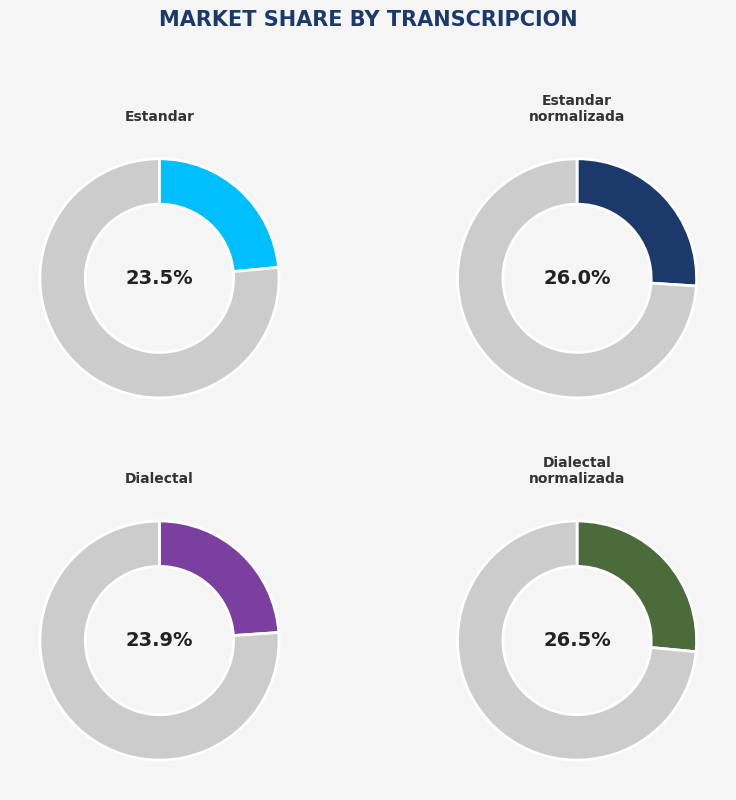

Which slice is the smallest?

Estandar